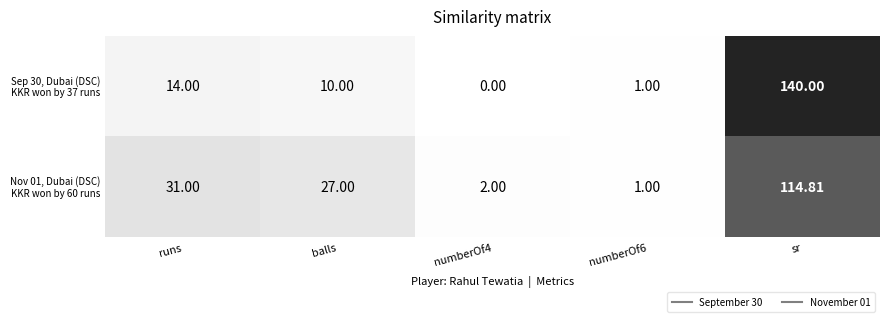

At which category is the sum across all series the highest?

sr